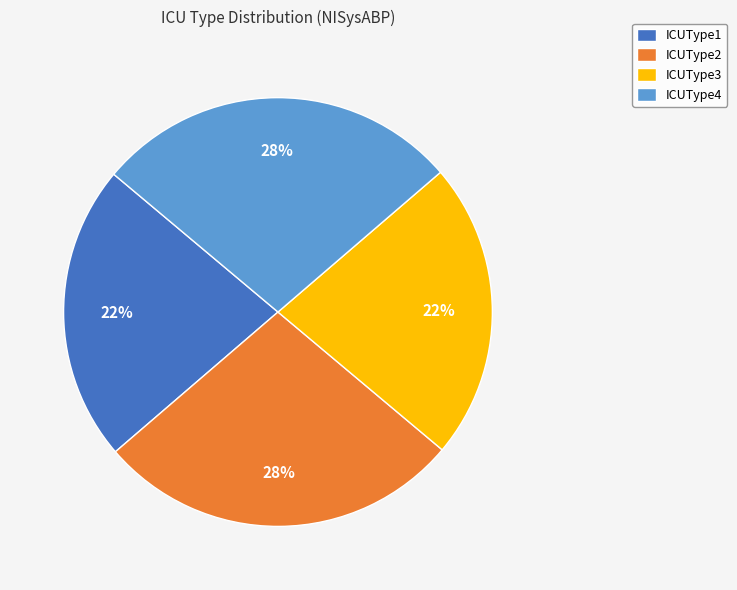

Combined, do ICUType4 and ICUType2 account for over 50%?

Yes